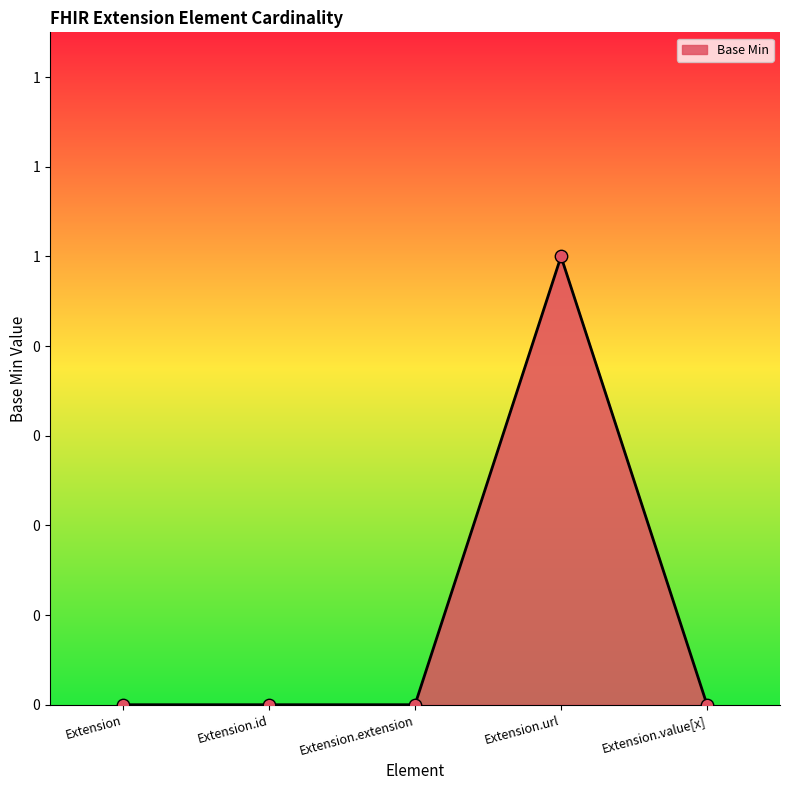

Which has a higher value, Extension or Extension.id?

Extension